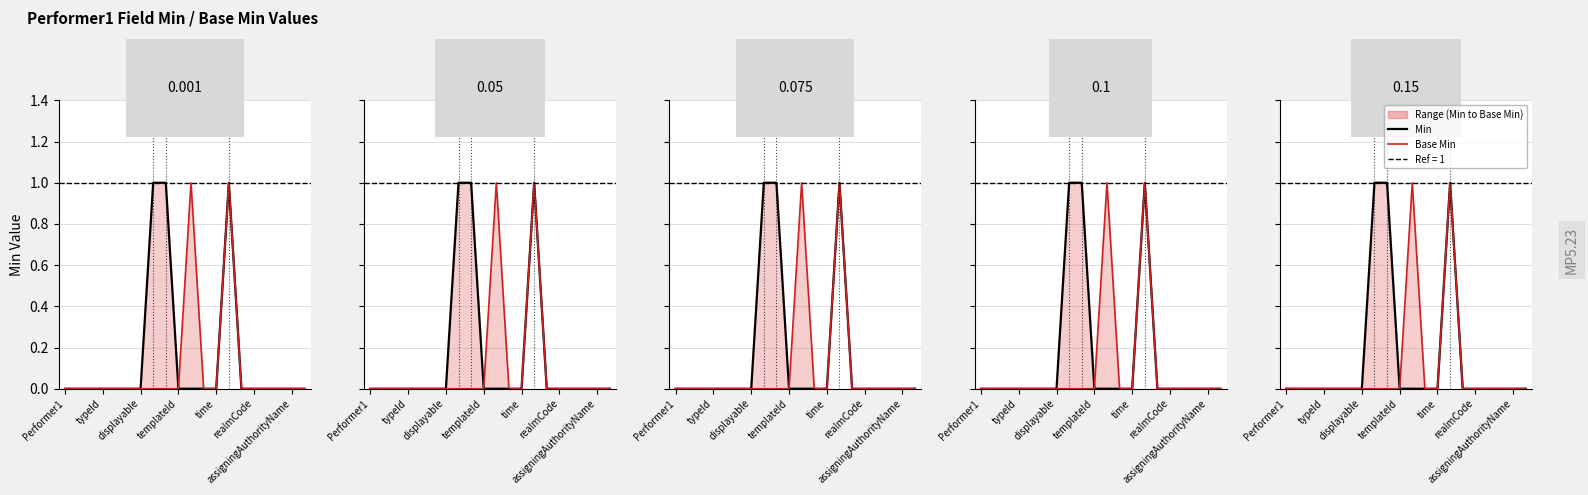

True or false: Min and Base Min cross at least once.

False